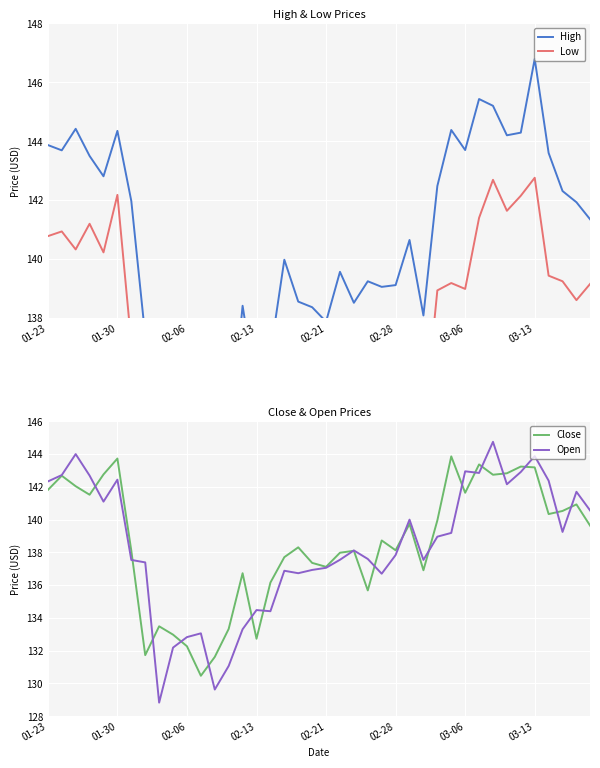

How many interior local valleys does the Open series have?

10